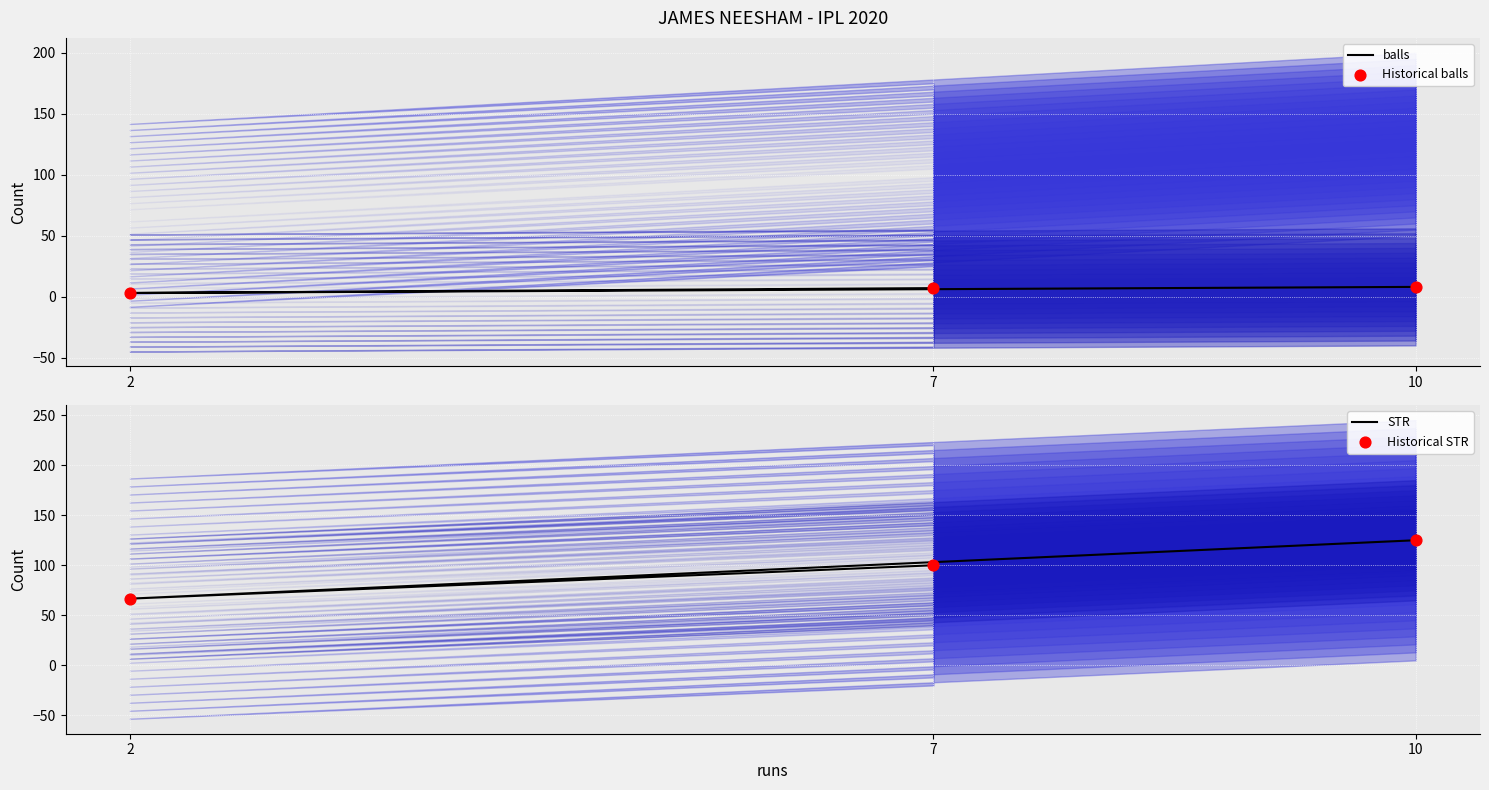

Which series has the largest total across all categories?

STR